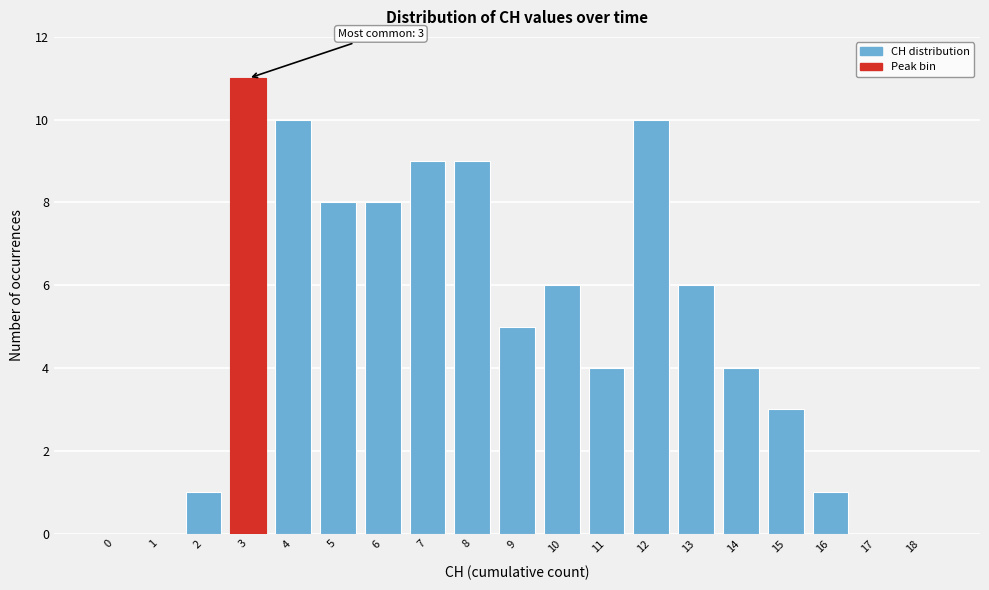

Reading left to right, transcribe all the data shown in this chart.

0=0	1=0	2=1	3=11	4=10	5=8	6=8	7=9	8=9	9=5	10=6	11=4	12=10	13=6	14=4	15=3	16=1	17=0	18=0